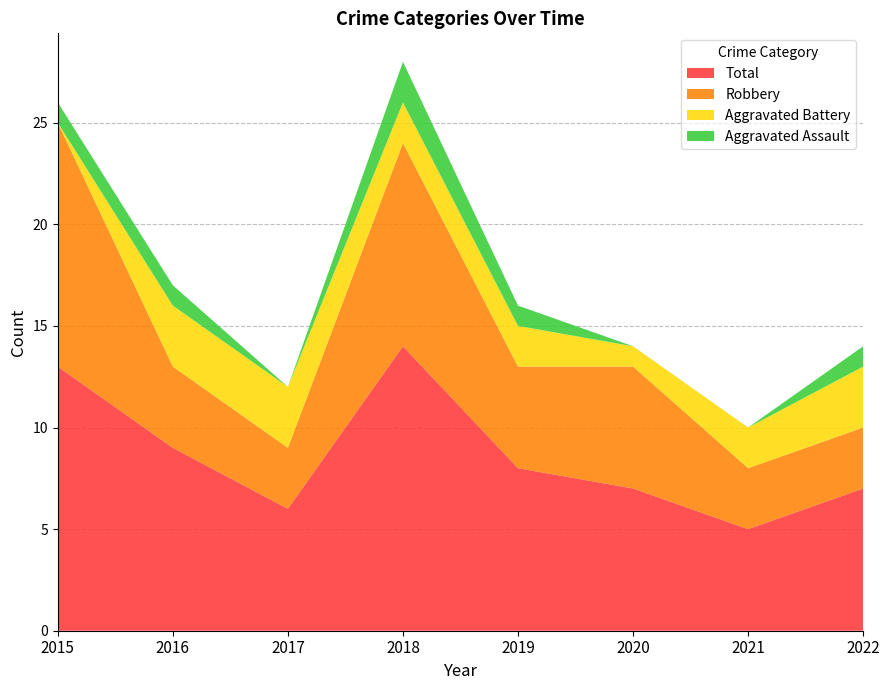

Reading left to right, what are all the values shown in this chart?

Aggravated Assault: 2015=1	2016=1	2017=0	2018=2	2019=1	2020=0	2021=0	2022=1
Aggravated Battery: 2015=0	2016=3	2017=3	2018=2	2019=2	2020=1	2021=2	2022=3
Robbery: 2015=12	2016=4	2017=3	2018=10	2019=5	2020=6	2021=3	2022=3
Total: 2015=13	2016=9	2017=6	2018=14	2019=8	2020=7	2021=5	2022=7